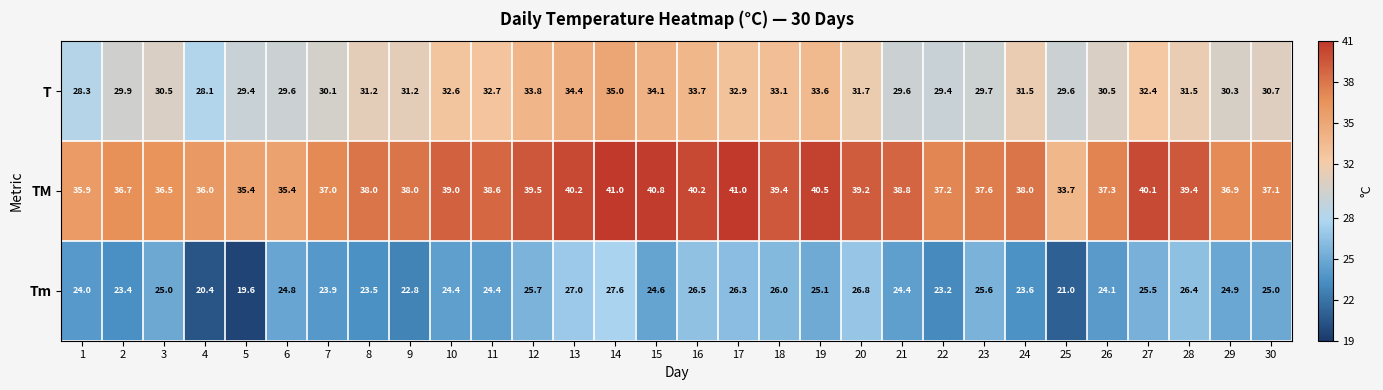

At how many categories does at least one series exceed 20?

30